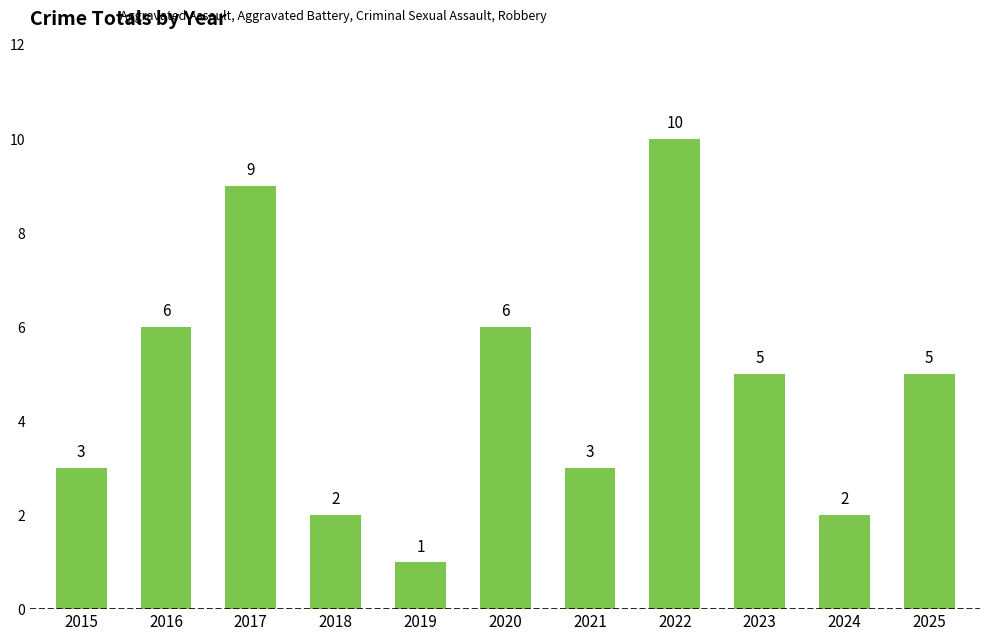

What is the change in value from 2019 to 2023?

+4